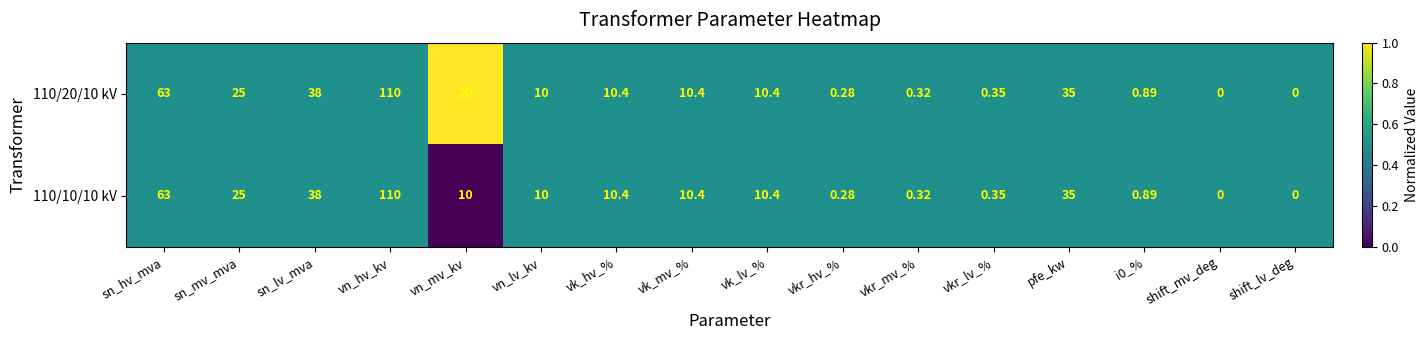

Which category has the highest value across all series?

vn_hv_kv